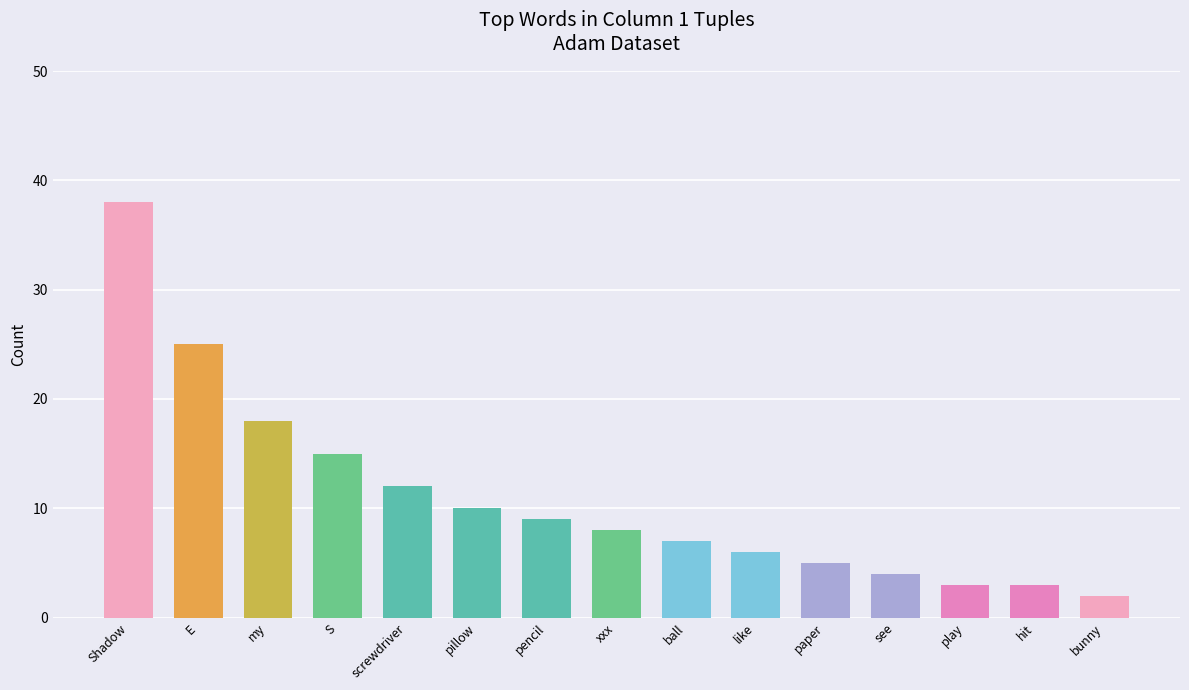

What is the difference between the maximum and minimum values?

36